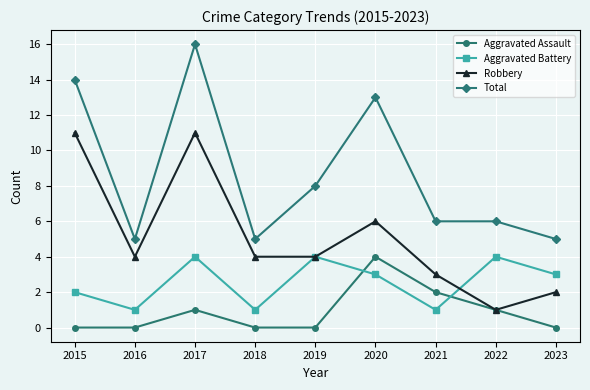

What is the difference between the highest and lowest values at 2019?

8